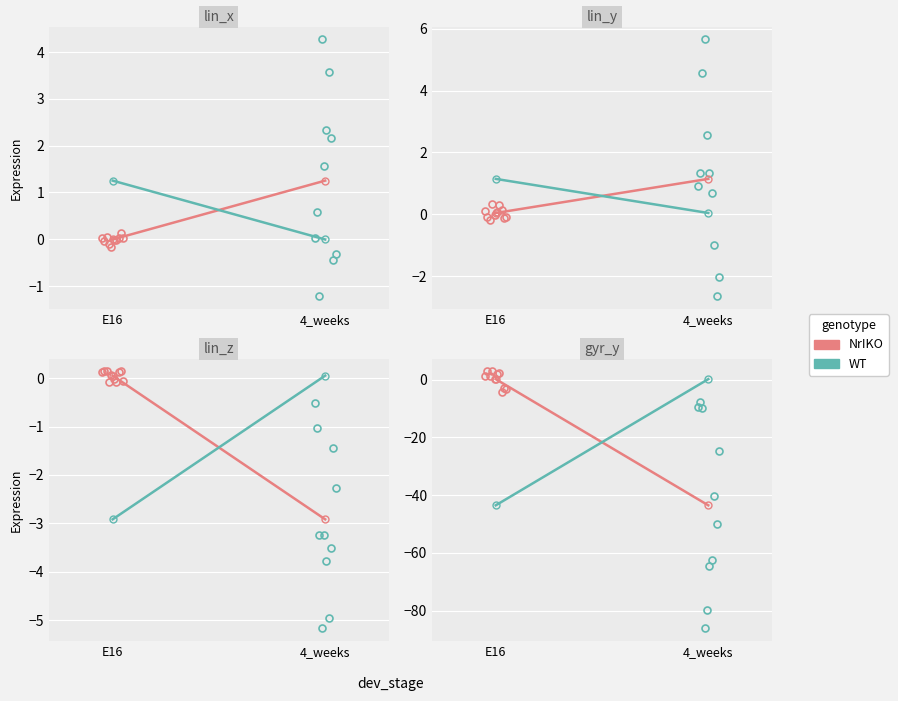

What is the difference between the NrIKO values at 4_weeks and E16?

43.6